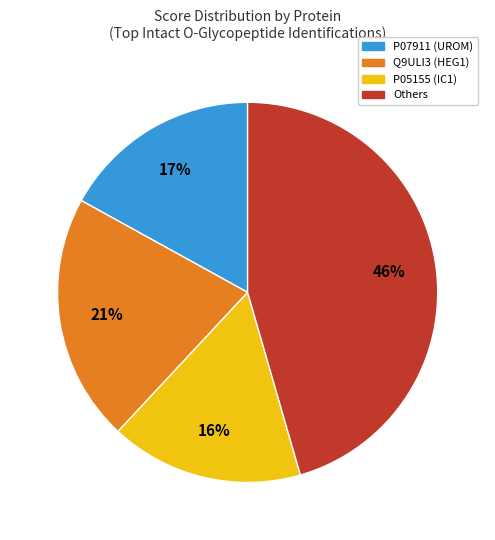

Count the number of slices in the pie.

4